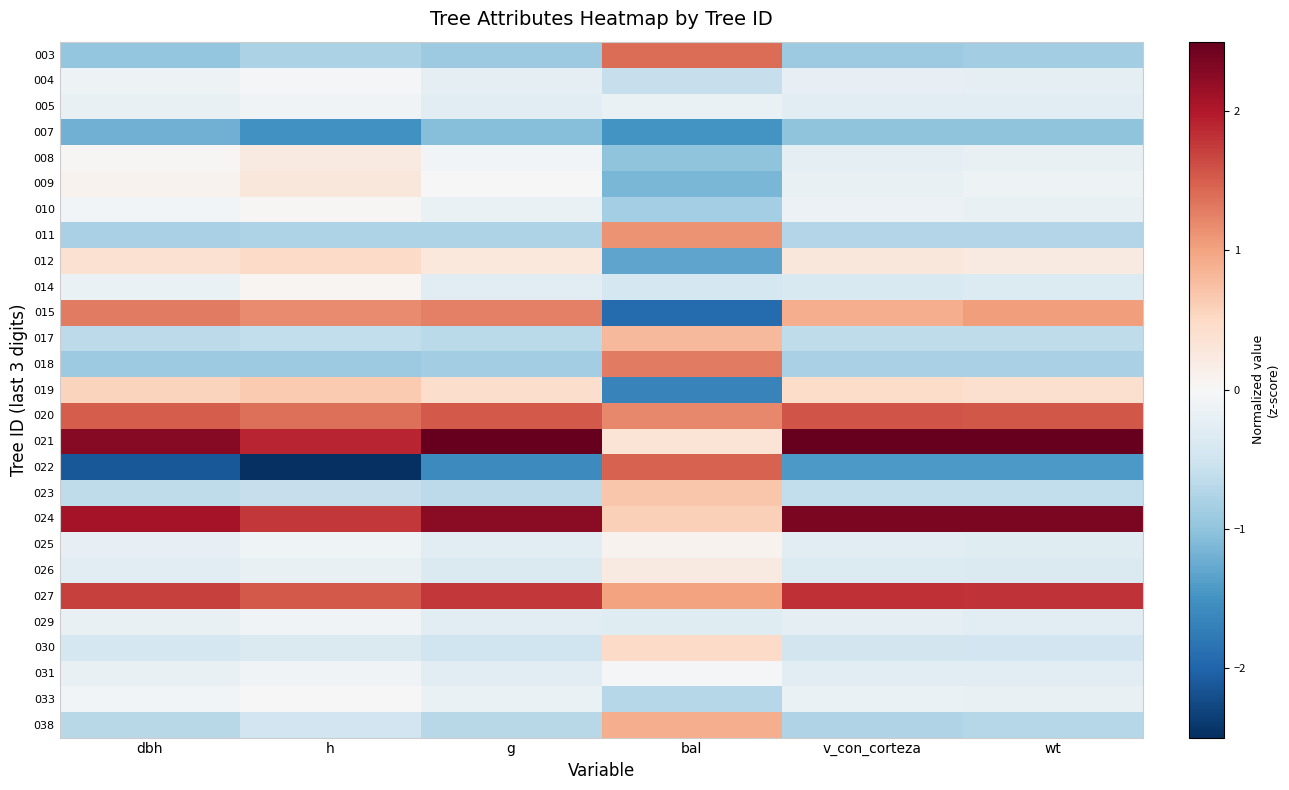

Which label corresponds to the largest value in the chart?

wt